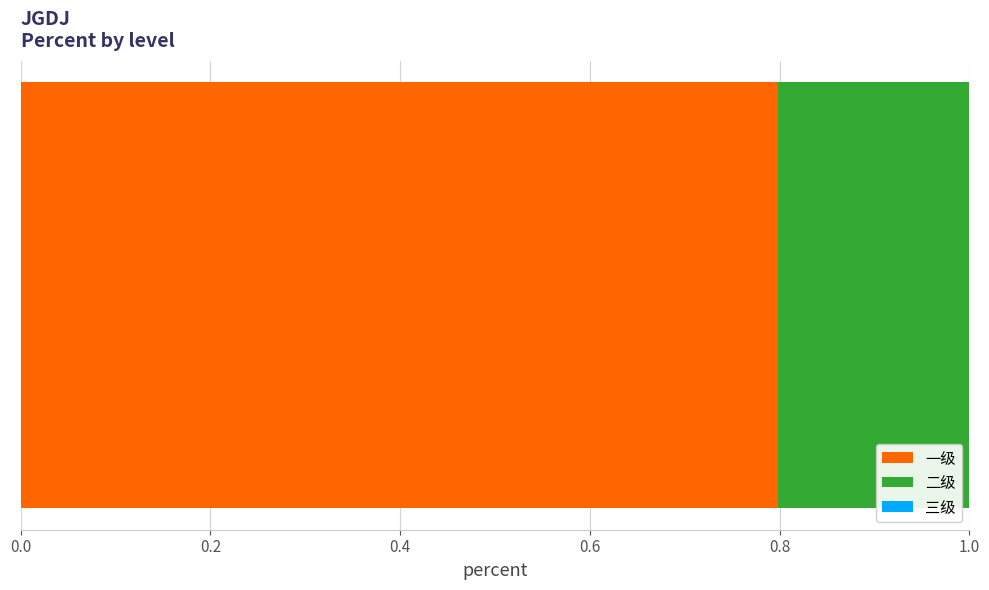

What position from the right is 一级?

3